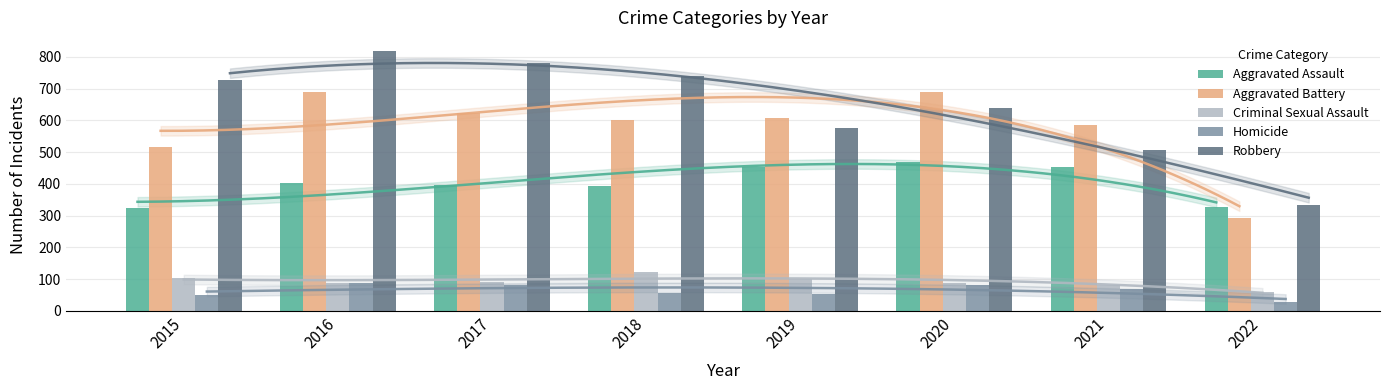

Reading left to right, list all the values displayed in this chart.

Aggravated Assault: 323	402	396	392	452	468	452	327
Aggravated Battery: 515	691	623	600	608	691	587	292
Criminal Sexual Assault: 105	87	90	123	102	88	82	60
Homicide: 50	87	82	56	53	81	69	28
Robbery: 726	819	780	741	577	639	506	334